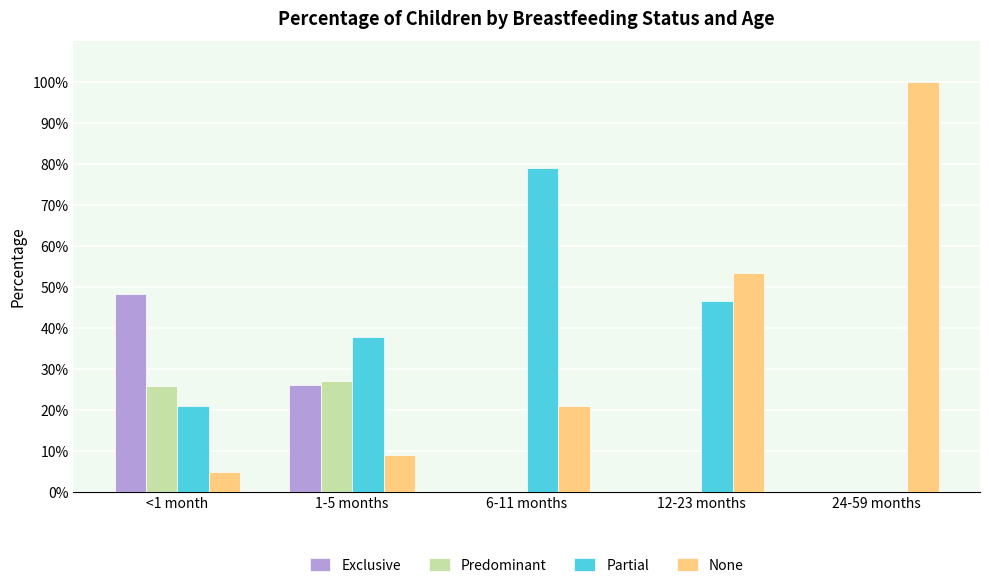

Reading right to left, what are all the values shown in this chart?

Exclusive: 0.0	0.0	0.0	0.3	0.5
Predominant: 0.0	0.0	0.0	0.3	0.3
Partial: 0.0	0.5	0.8	0.4	0.2
None: 1.0	0.5	0.2	0.1	0.0